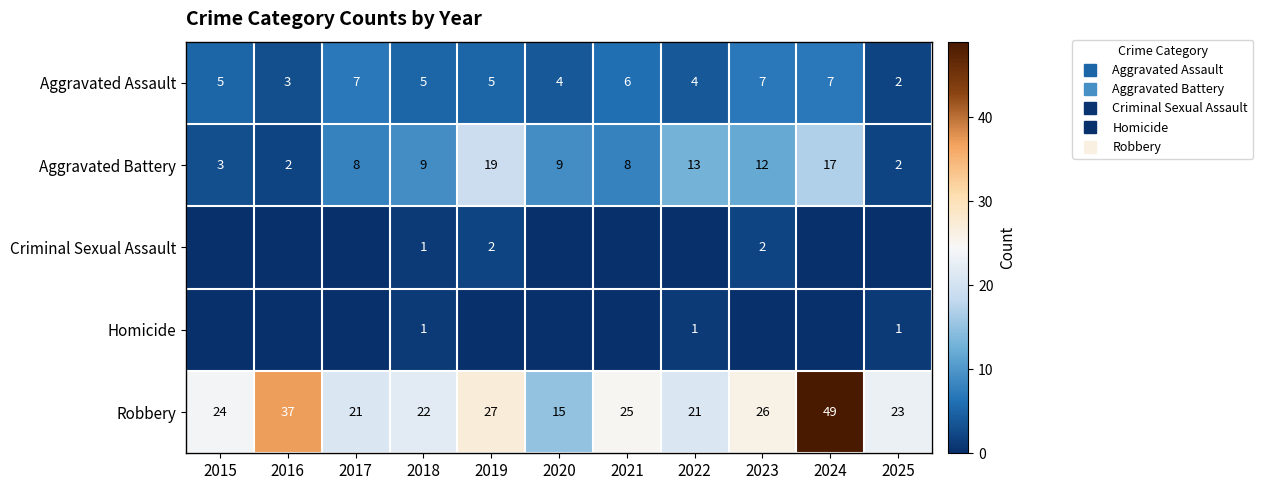

Which series has the largest range (max minus min)?

Robbery